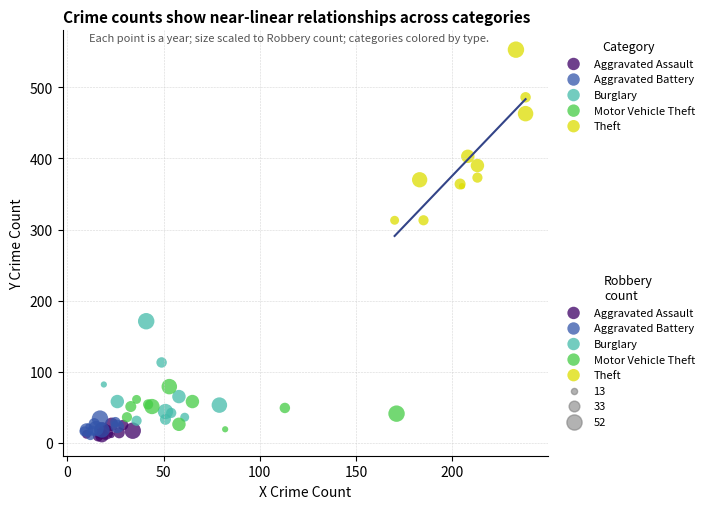

Which series reaches the maximum Y coordinate?

Theft